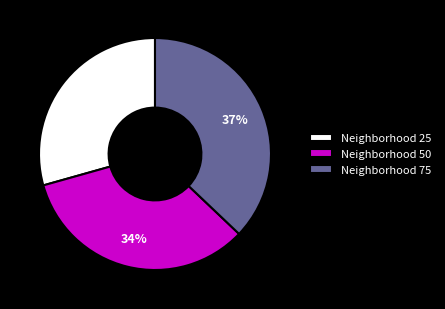

Which has a higher value, Neighborhood 75 or Neighborhood 50?

Neighborhood 75